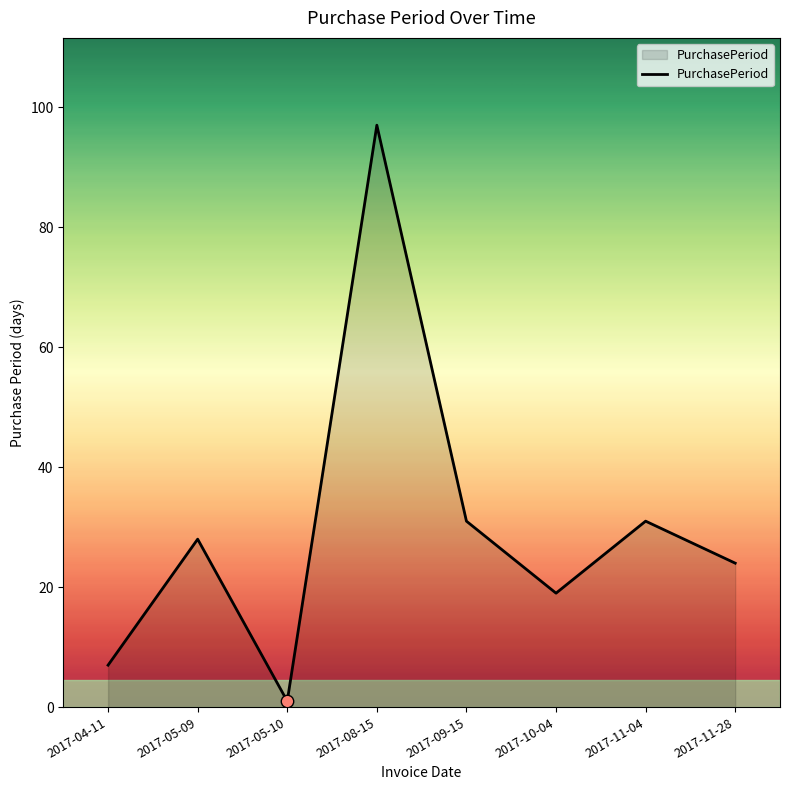

Between 2017-11-04 and 2017-11-28, which is larger?

2017-11-04